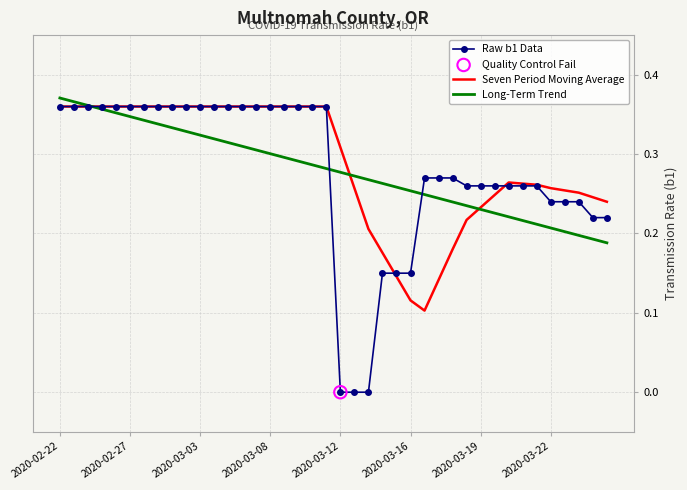

Which series has the largest range (max minus min)?

Raw b1 Data